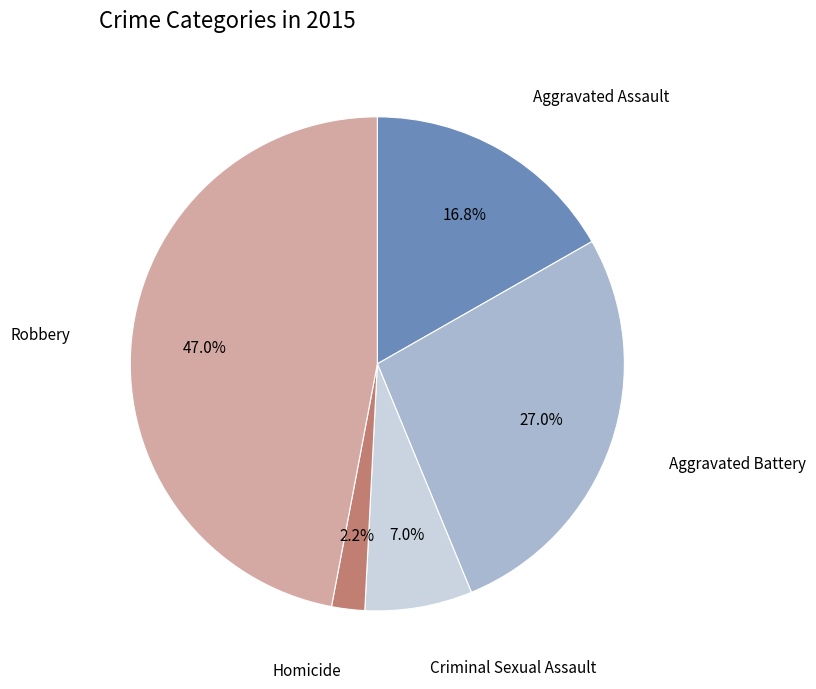

Is there a majority slice in this chart?

No